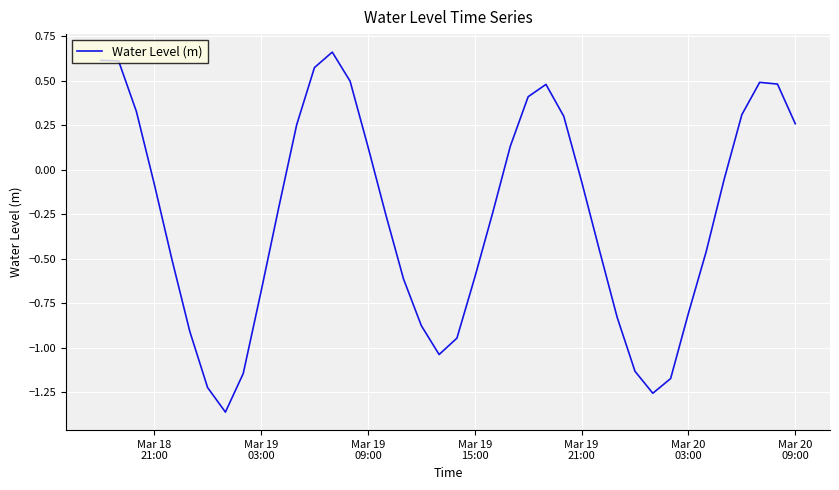

What is the difference between the maximum and minimum values?

2.0